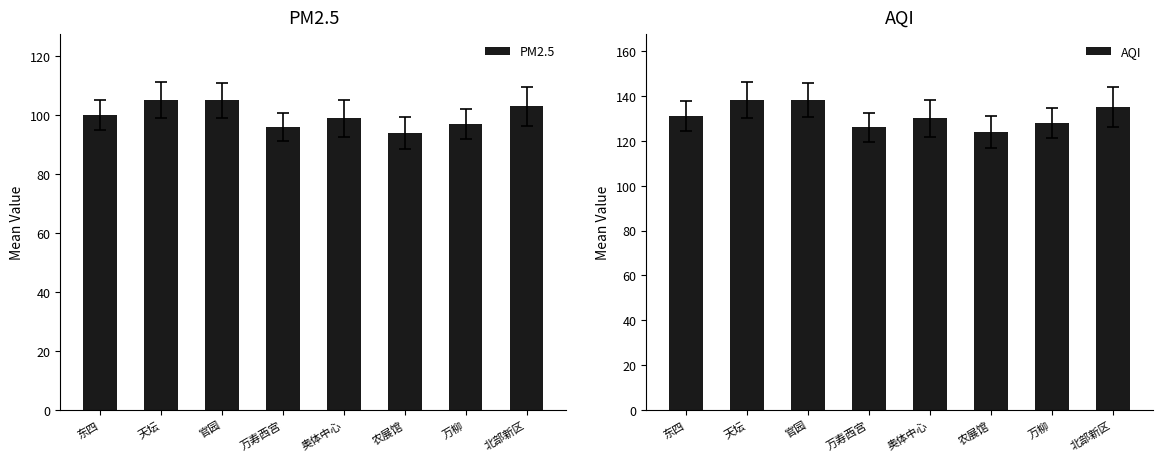

Reading right to left, transcribe all the data shown in this chart.

PM2.5: 北部新区=103	万柳=97	农展馆=94	奥体中心=99	万寿西宫=96	官园=105	天坛=105	东四=100
AQI: 北部新区=135	万柳=128	农展馆=124	奥体中心=130	万寿西宫=126	官园=138	天坛=138	东四=131